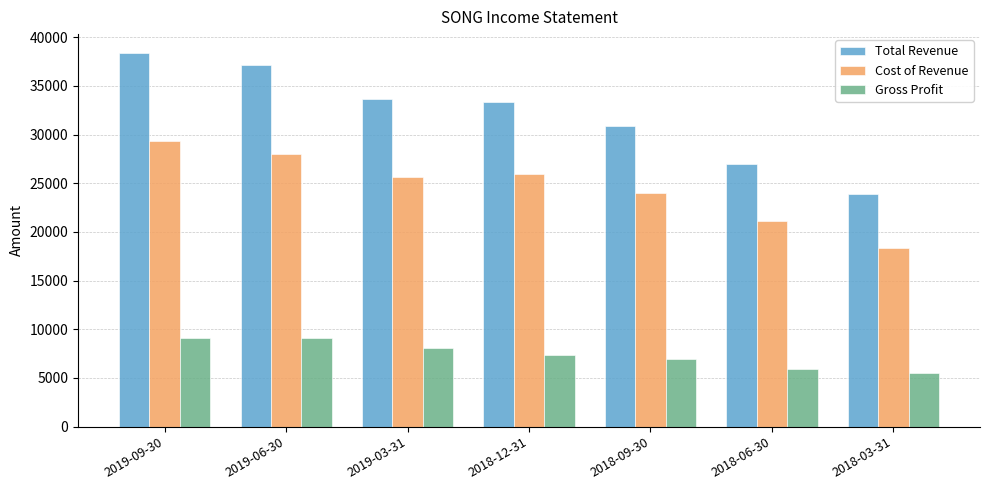

What position from the left is 2018-06-30?

6